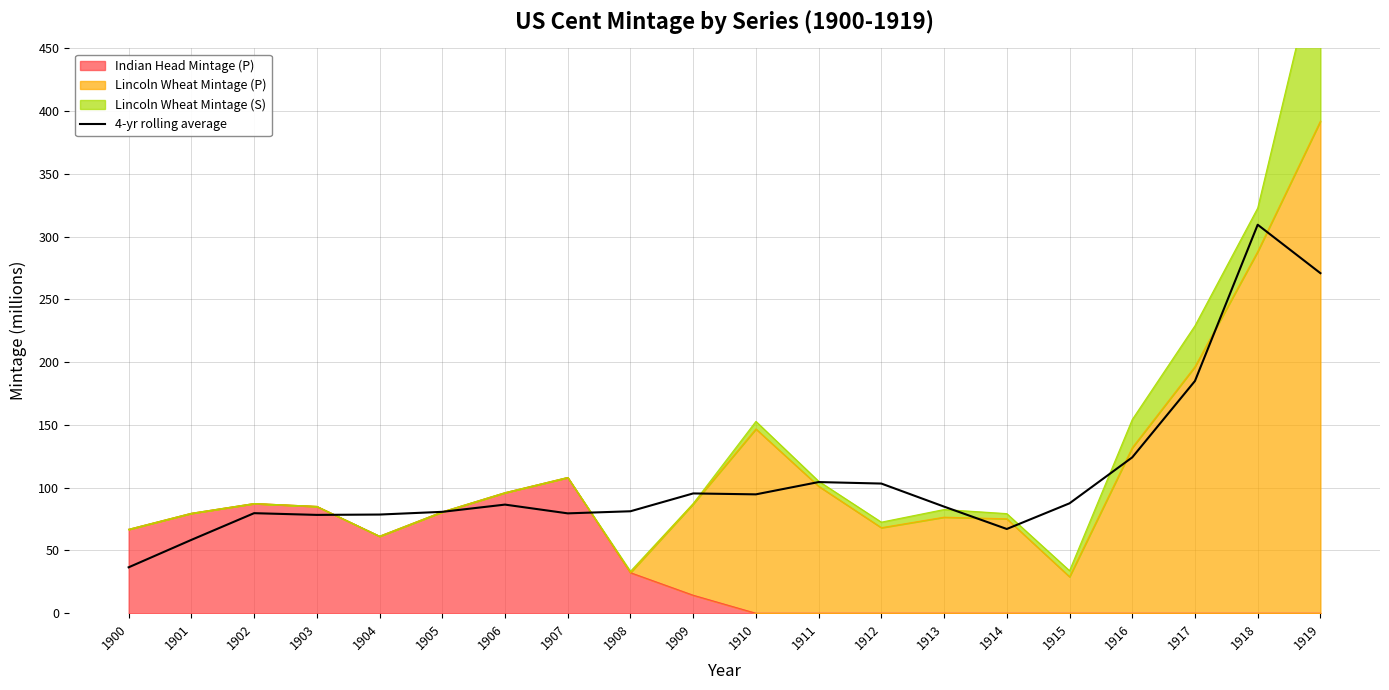

Reading right to left, list all the values displayed in this chart.

270.9	309.5	185.0	124.2	87.6	67.1	84.9	103.3	104.5	94.7	95.5	81.2	79.6	86.6	80.8	78.6	78.4	79.7	58.5	36.6